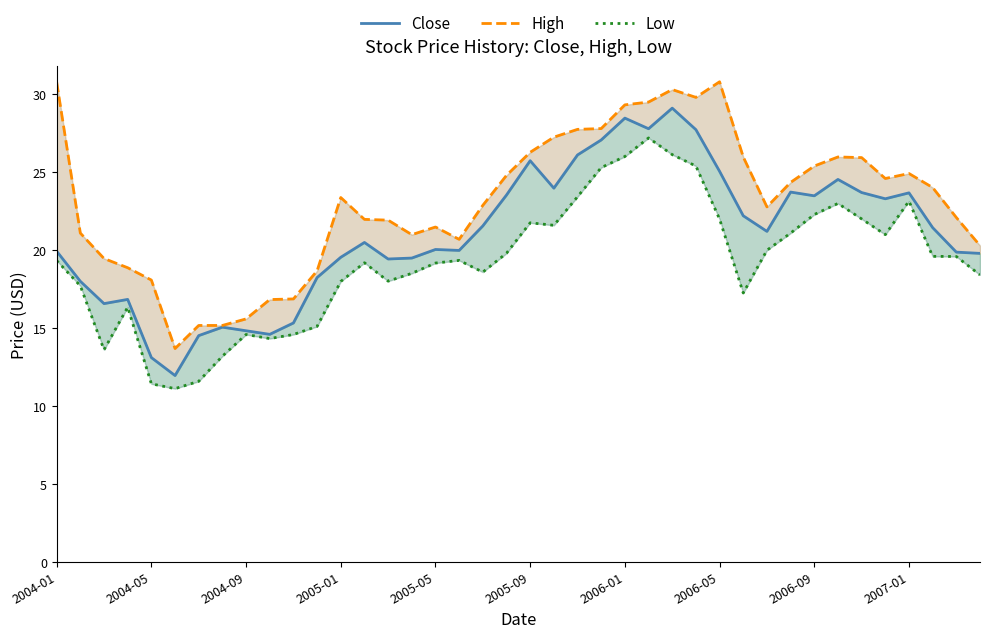

Rank the series at 25 from lowest to highest value.

Low, Close, High